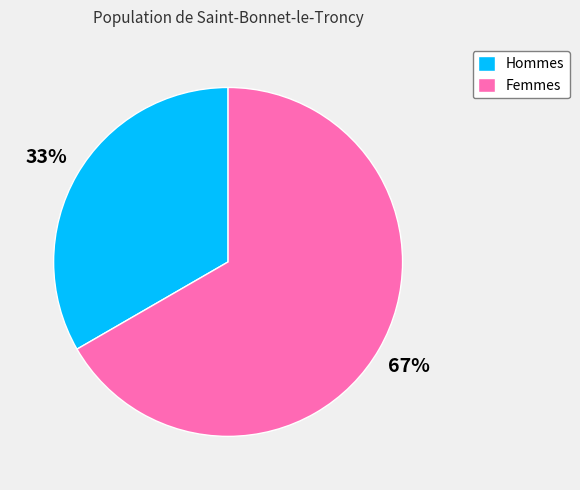

Which has a higher value, Femmes or Hommes?

Femmes